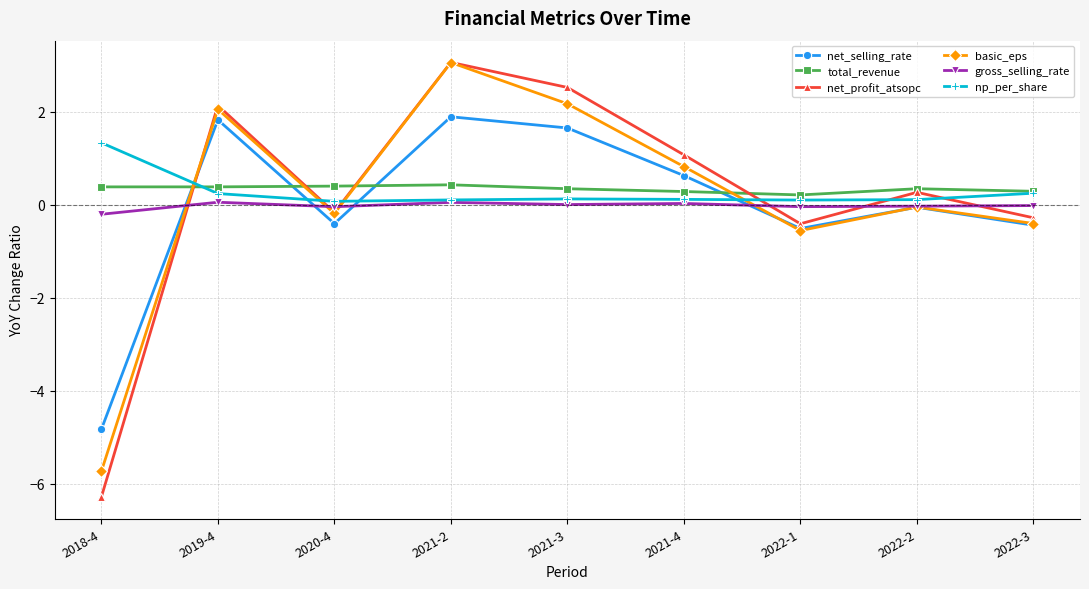

The net_selling_rate series shows 0.6 at 2021-4. True or false?

True